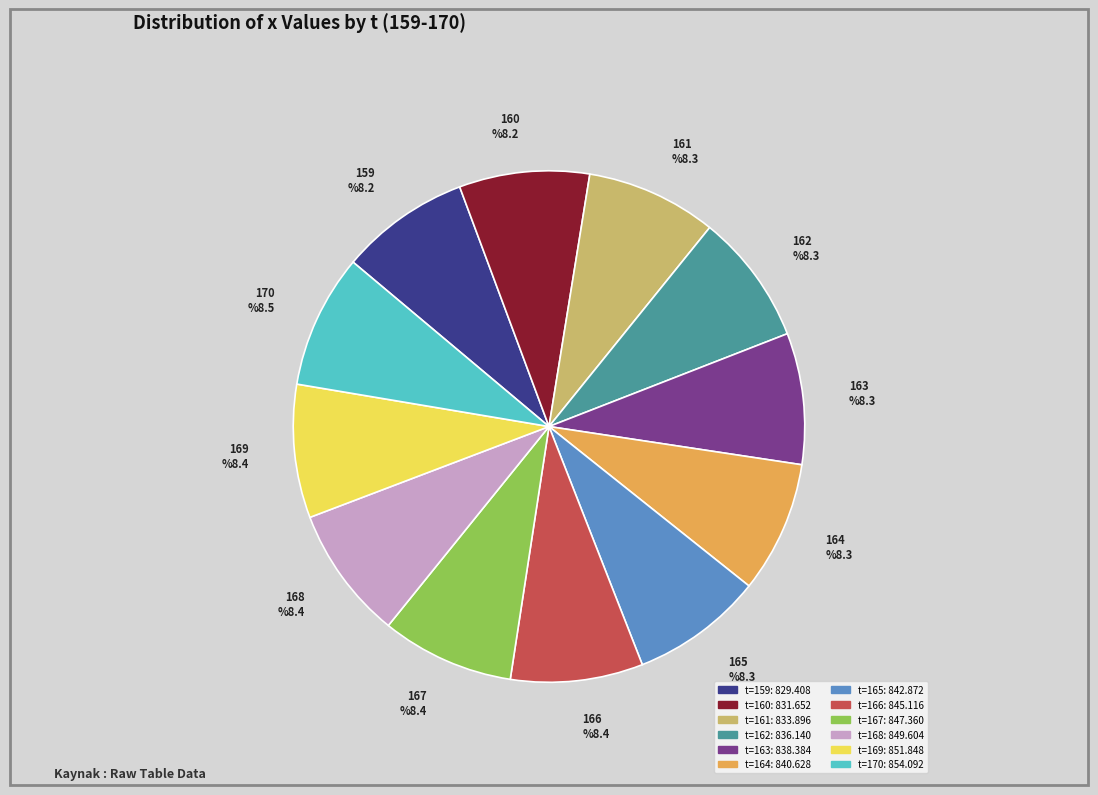

Which category has the smallest portion of the pie?

159